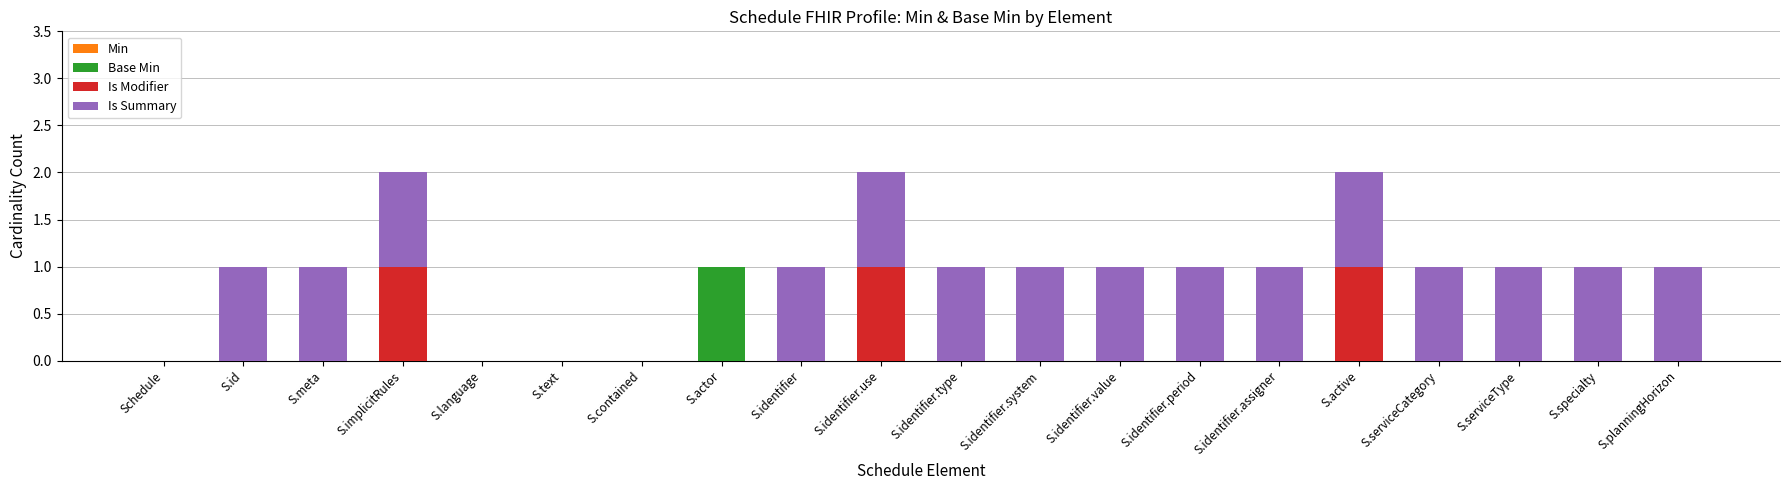

Which category has the highest value in the Base Min series?

S.actor